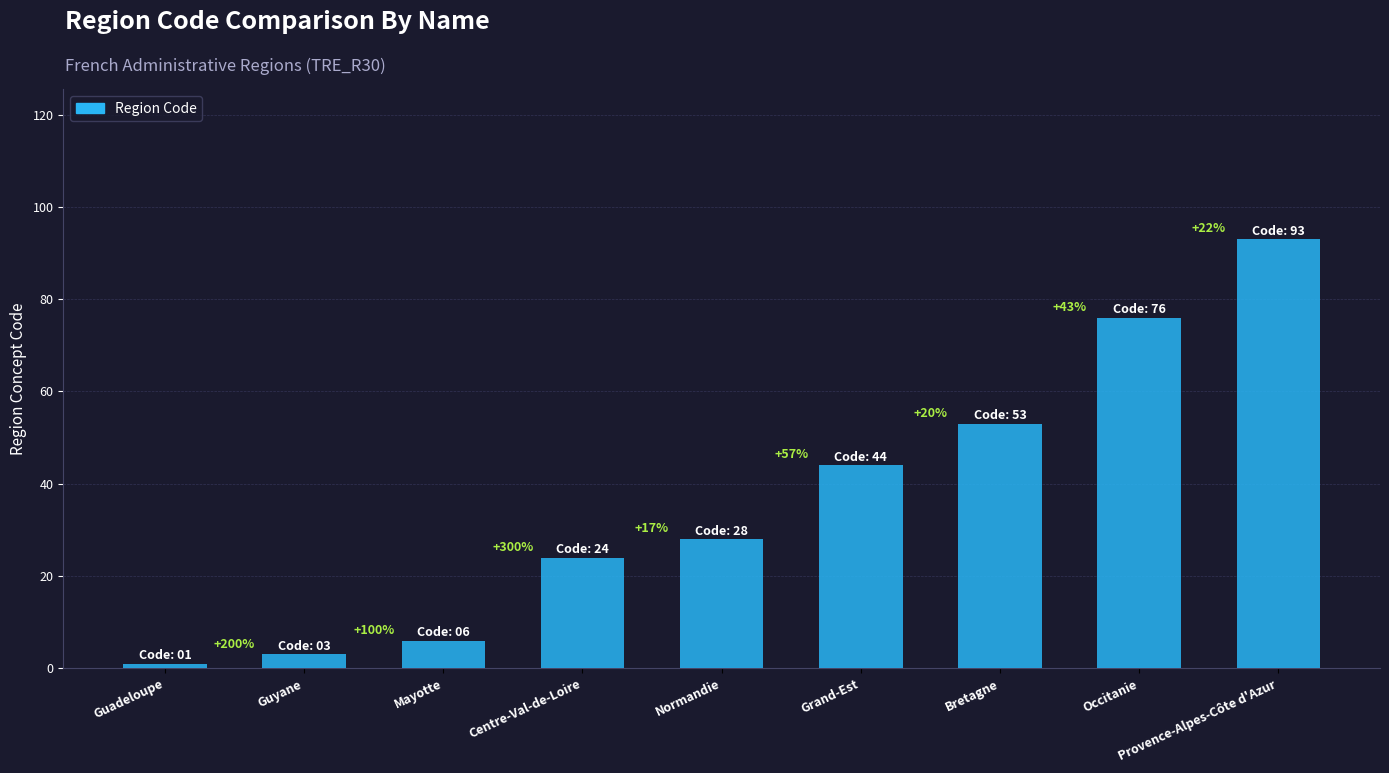

Reading left to right, what are all the values shown in this chart?

Guadeloupe=1	Guyane=3	Mayotte=6	Centre-Val-de-Loire=24	Normandie=28	Grand-Est=44	Bretagne=53	Occitanie=76	Provence-Alpes-Côte d'Azur=93